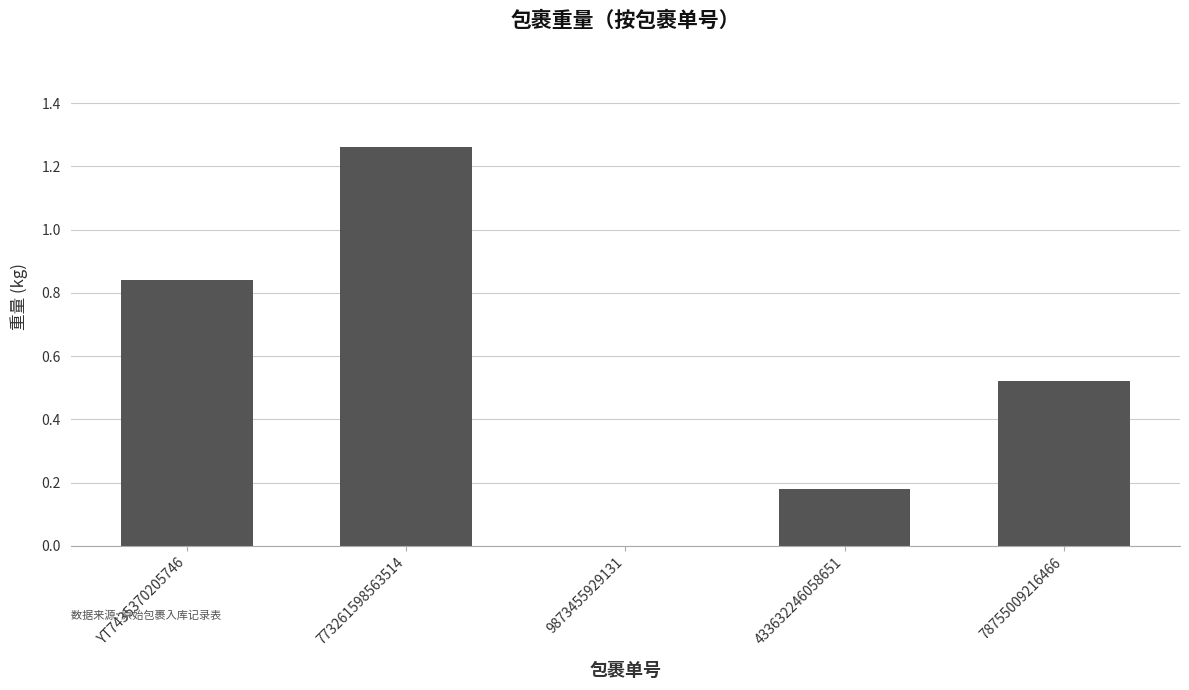

Which label corresponds to the largest value in the chart?

773261598563514